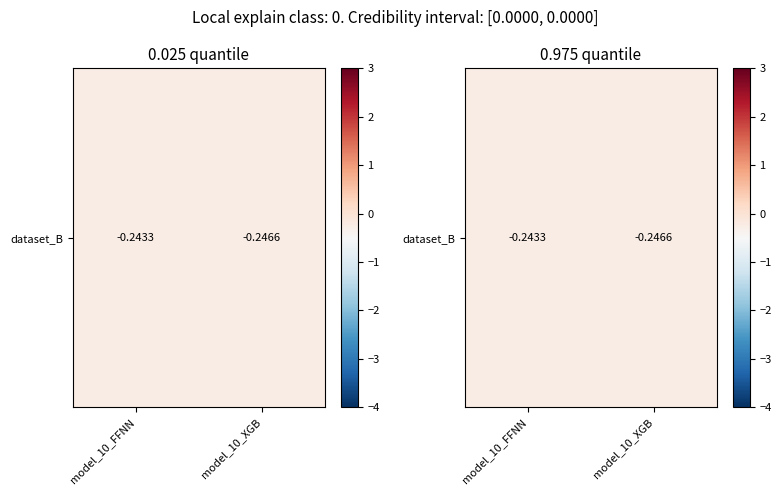

List the labels in order of value, smallest first.

model_10_XGB, model_10_FFNN